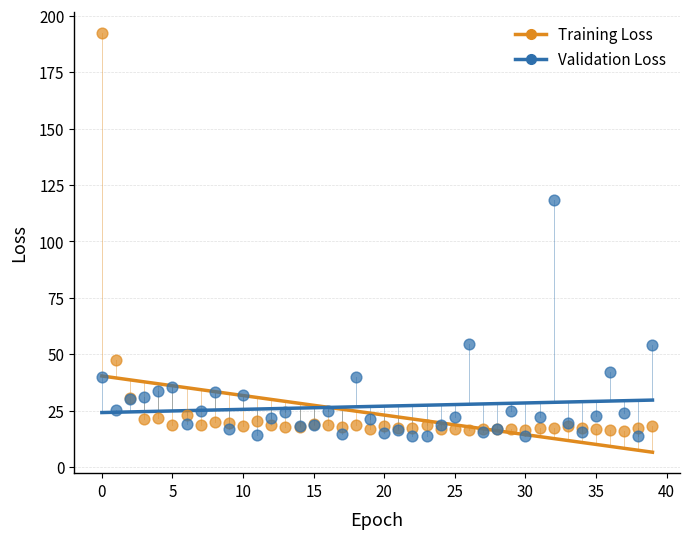

What are all the series names shown in the legend?

Training Loss, Validation Loss